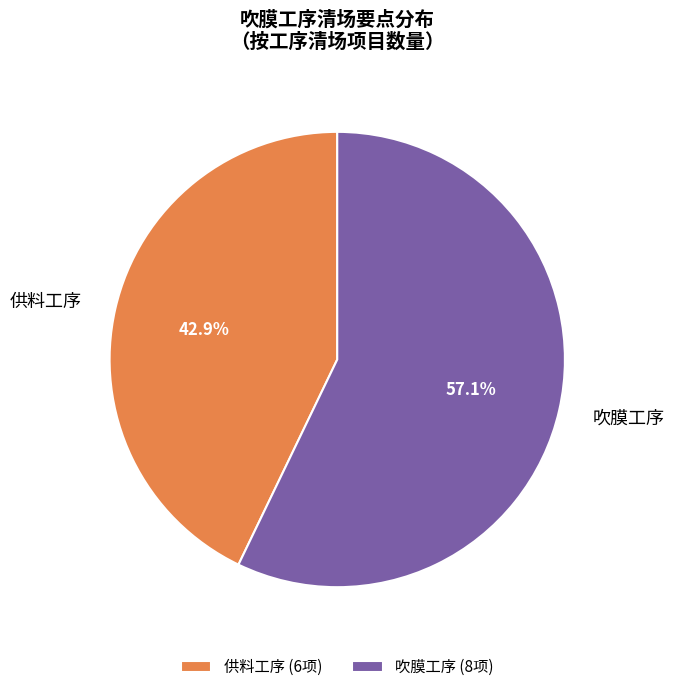

Combined, do 供料工序 and 吹膜工序 account for over 50%?

Yes